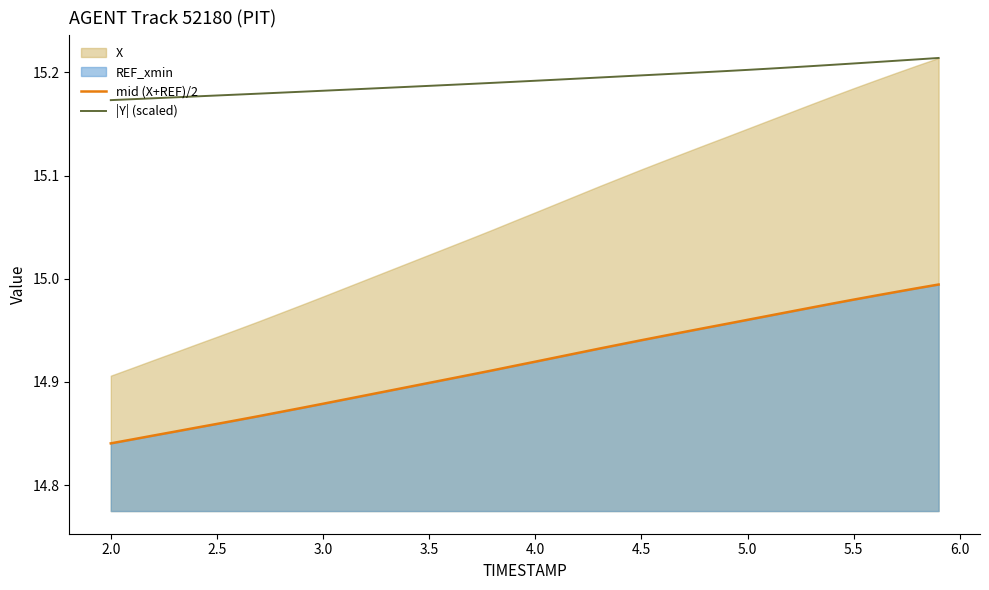

True or false: |Y| (scaled) has more than 1 interior local peaks.

False